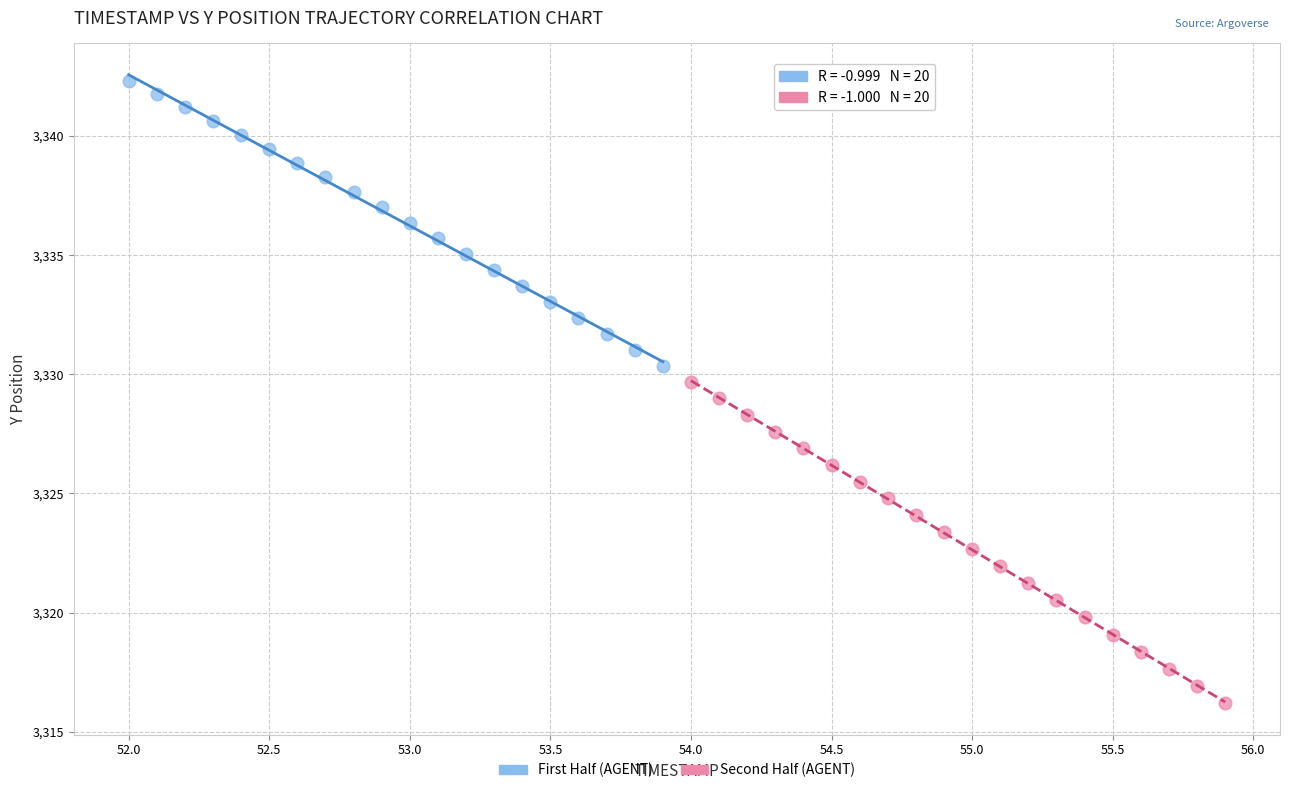

Which series has the widest spread of Y values?

Second Half (AGENT)